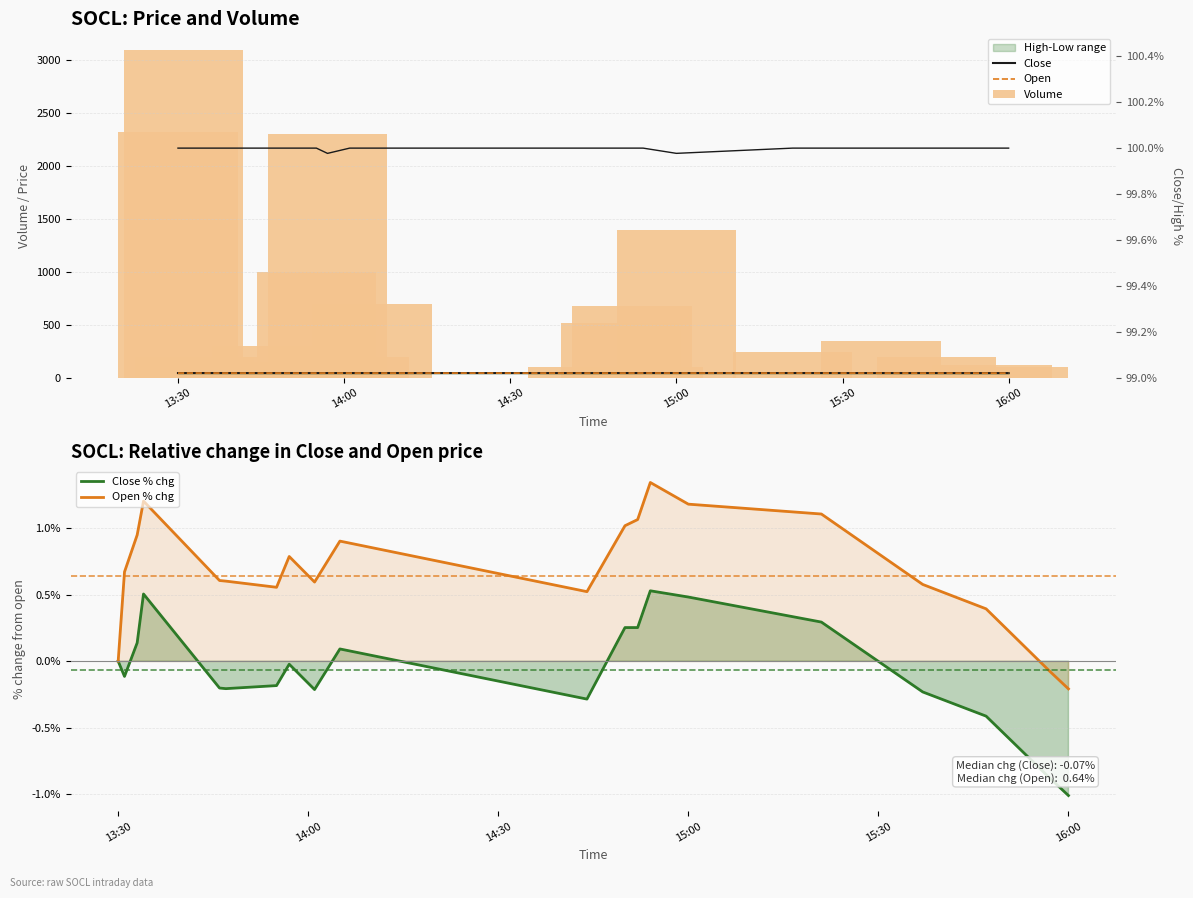

What is the difference between the maximum and minimum values in the Open series?

0.7